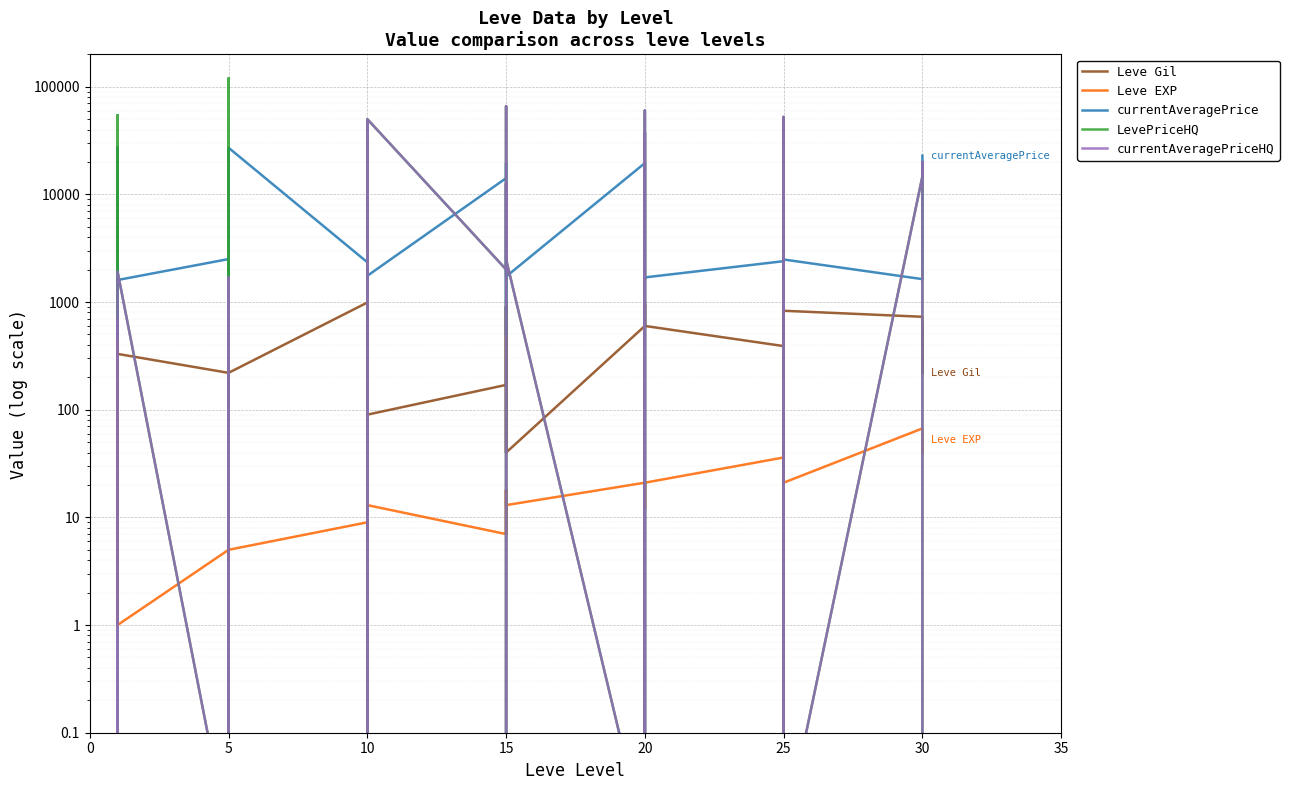

Is this an area chart (filled region under the line)?

No